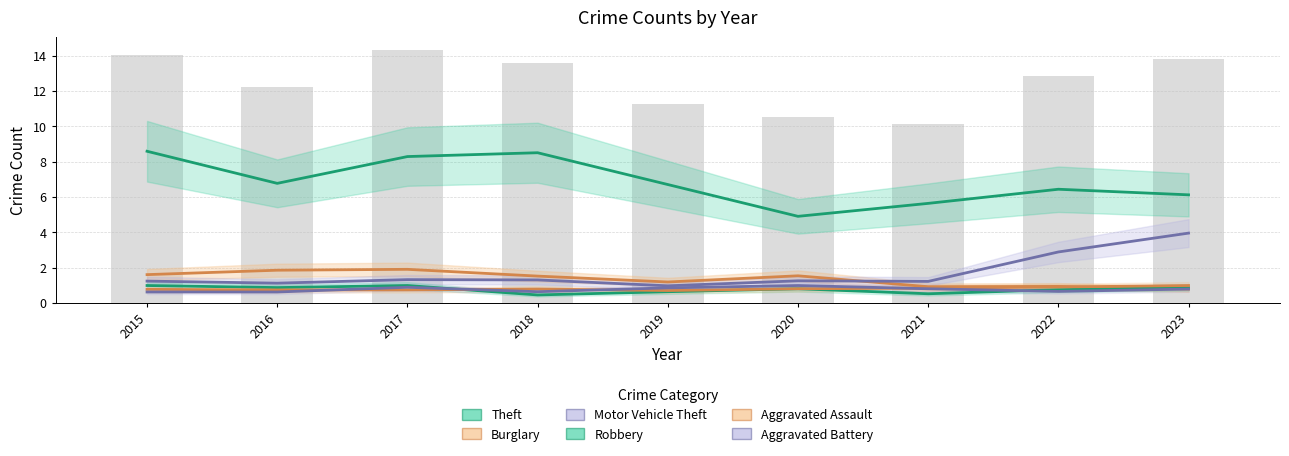

At which category does the chart reach its peak across all series?

2015